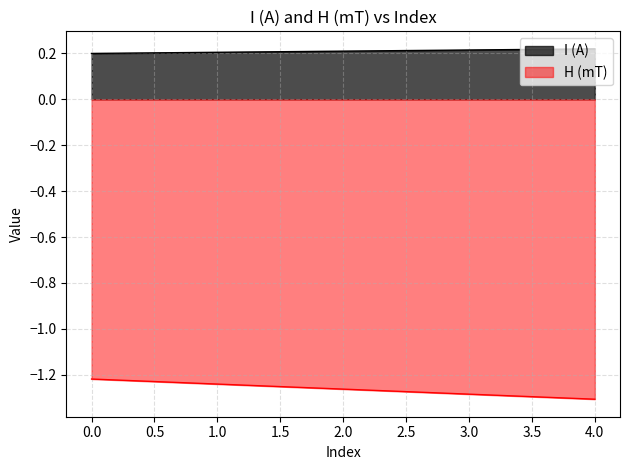

How many lines are shown in the chart?

2